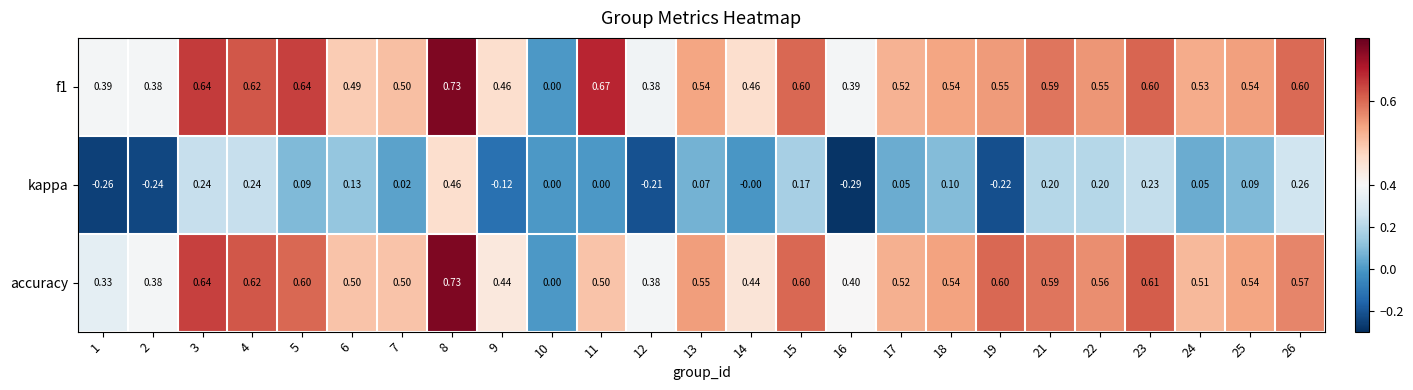

Which series has the largest range (max minus min)?

kappa